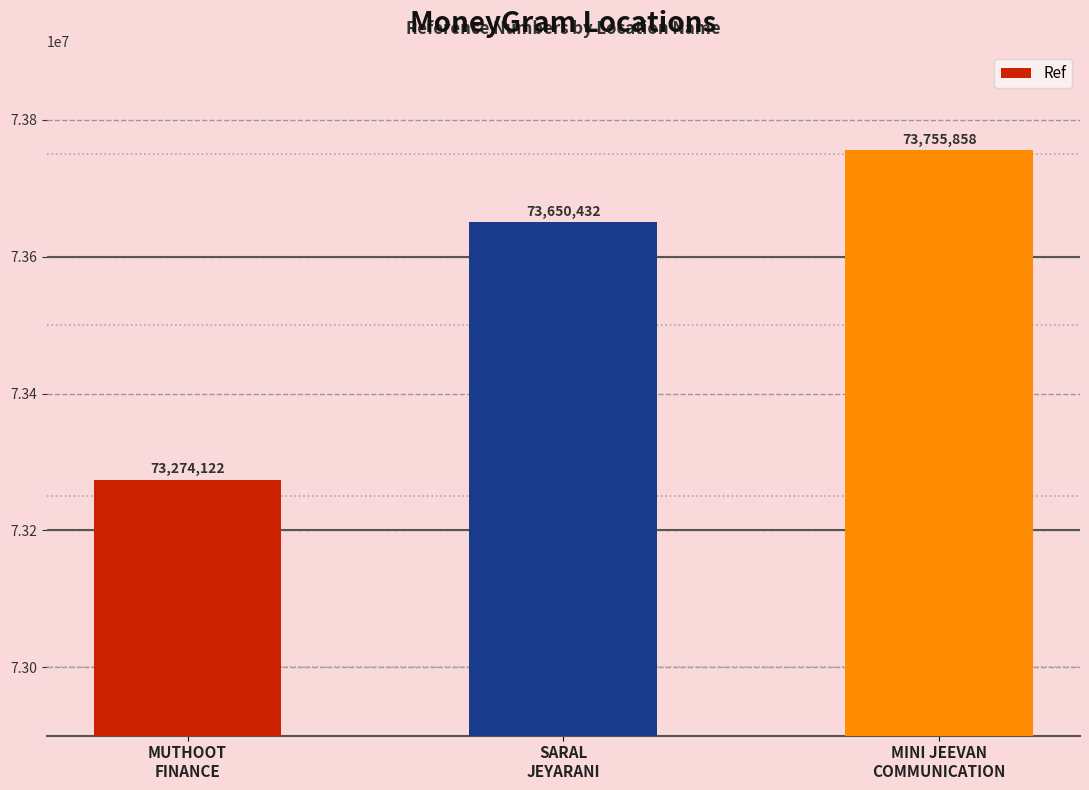

List the labels in order of value, smallest first.

MUTHOOT
FINANCE, SARAL
JEYARANI, MINI JEEVAN
COMMUNICATION